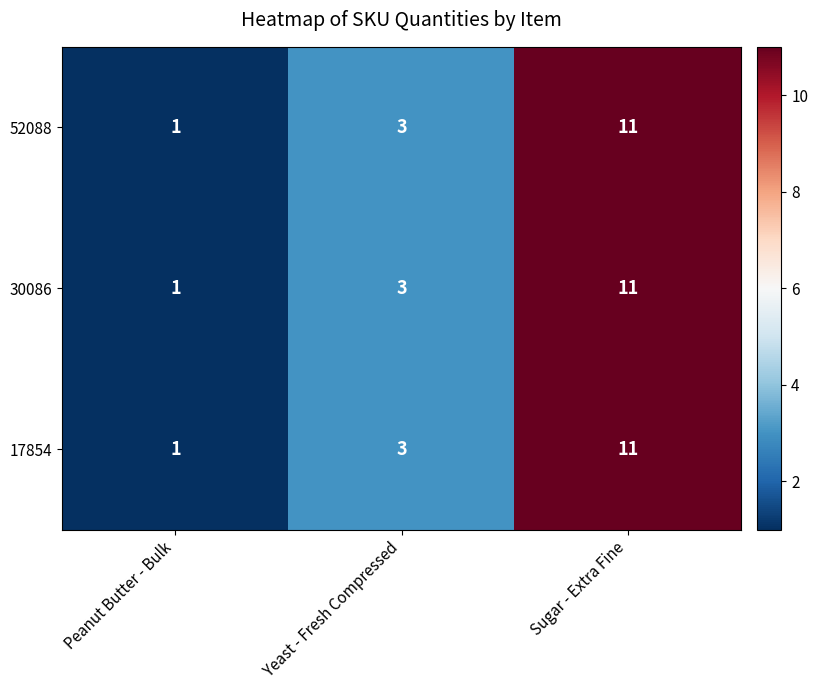

Is it true that 52088 equals 0 at Peanut Butter - Bulk?

False